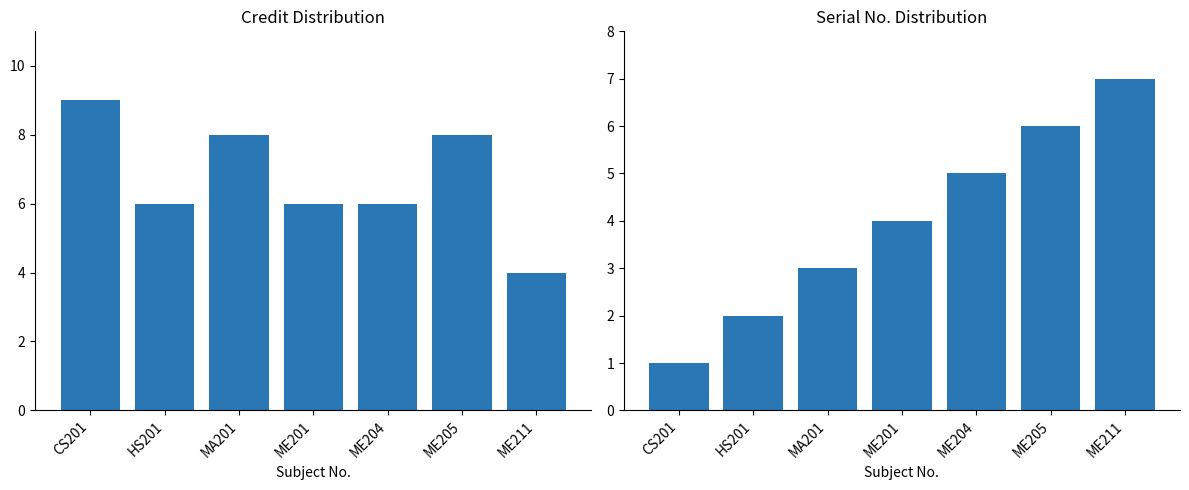

List the series in order of their overall mean, lowest first.

Sl No., Credits